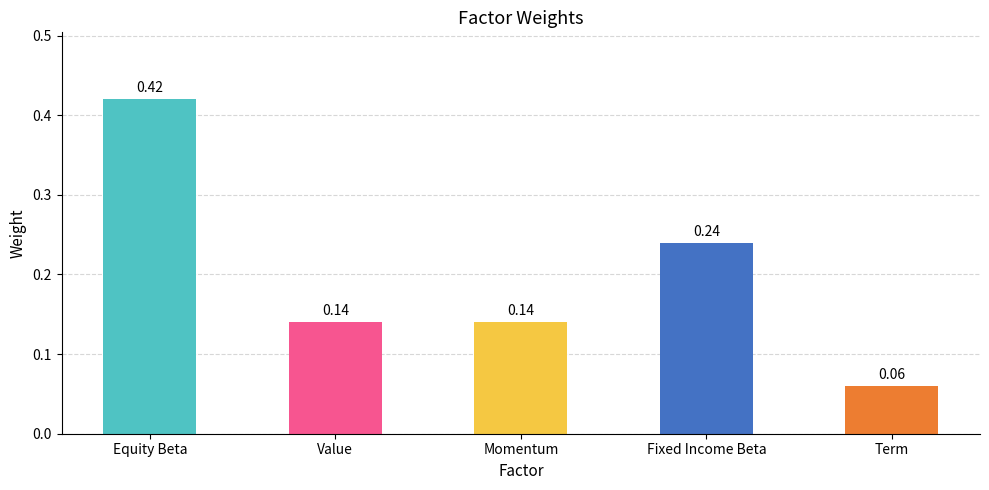

What is the label of the 2nd bar from the right?

Fixed Income Beta